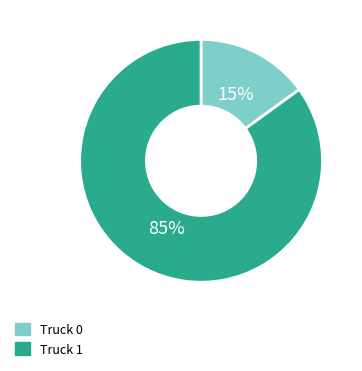

What percentage is the Truck 0 slice, to the nearest percent?

15%